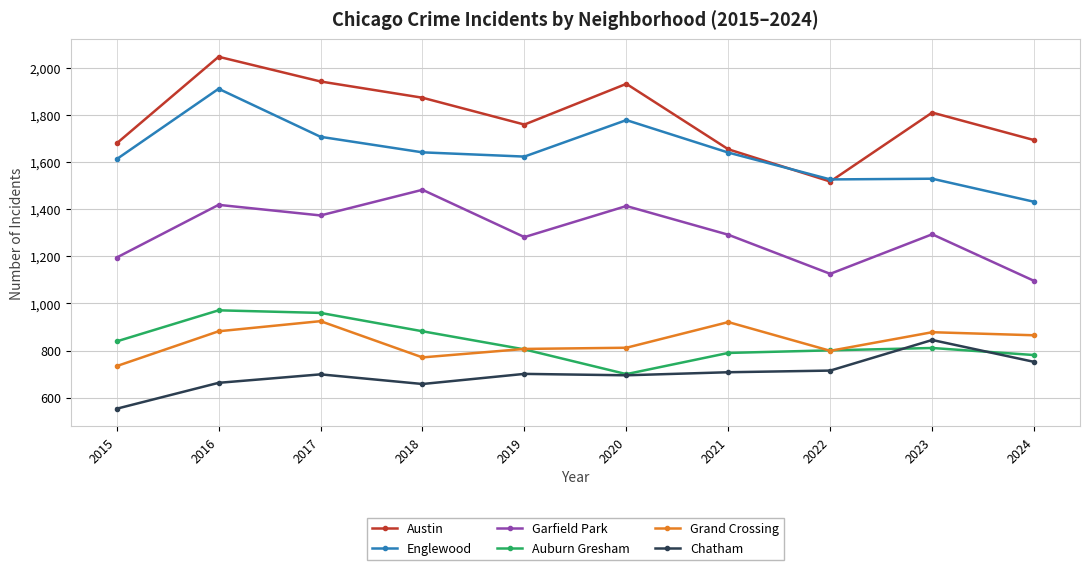

In Garfield Park, how many points are higher than both neighbors (excluding endpoints)?

4